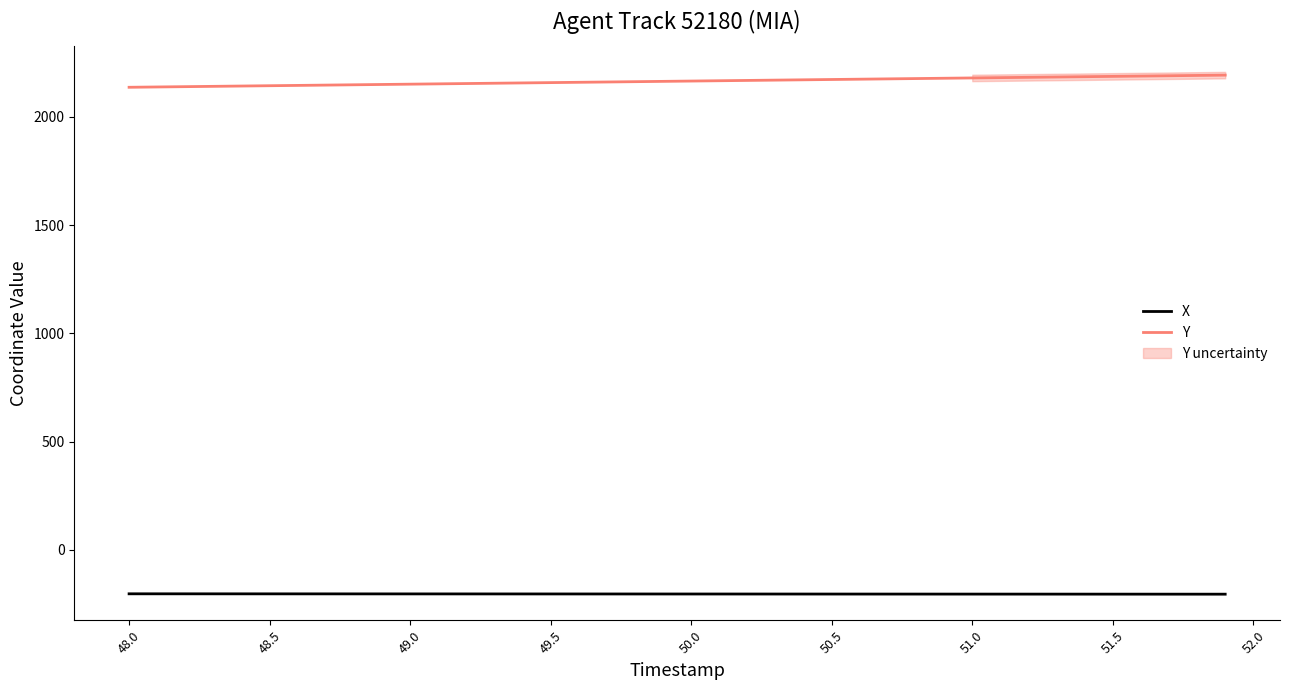

Rank the series by their average value, from highest to lowest.

Y, X